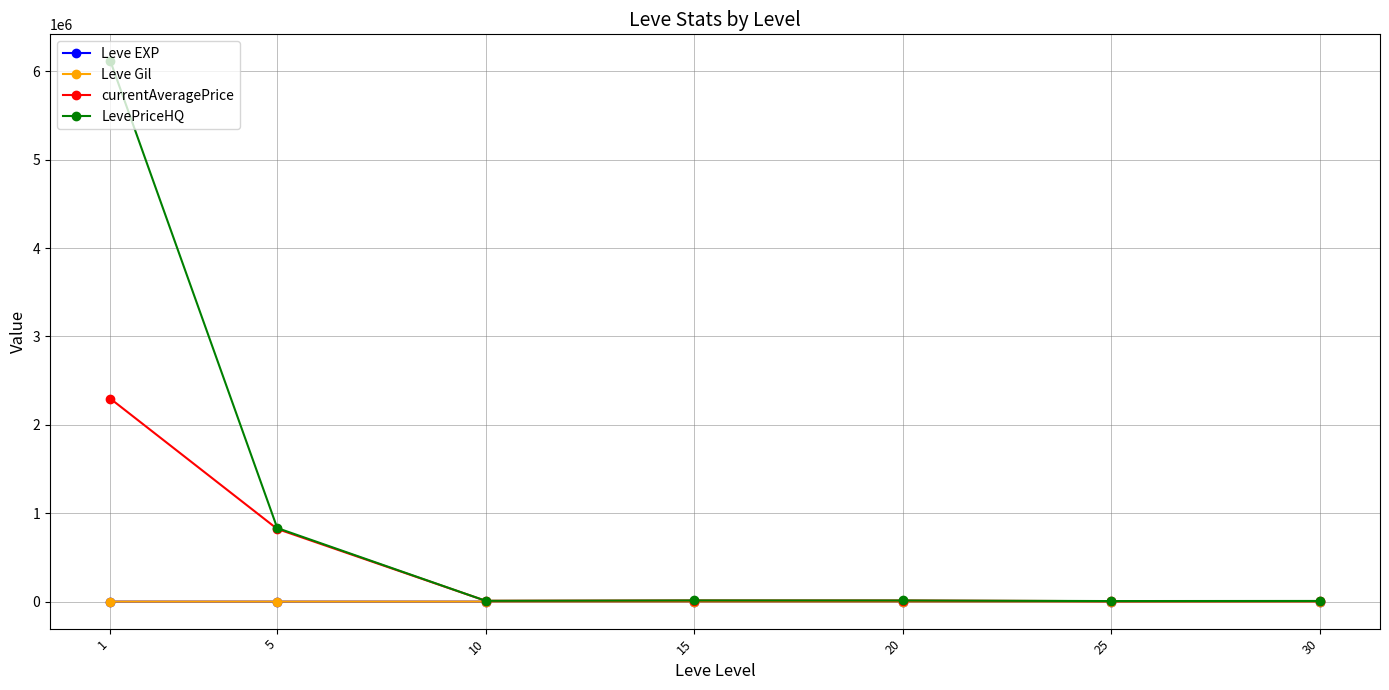

Between 1 and 20, which series saw the biggest shift?

LevePriceHQ